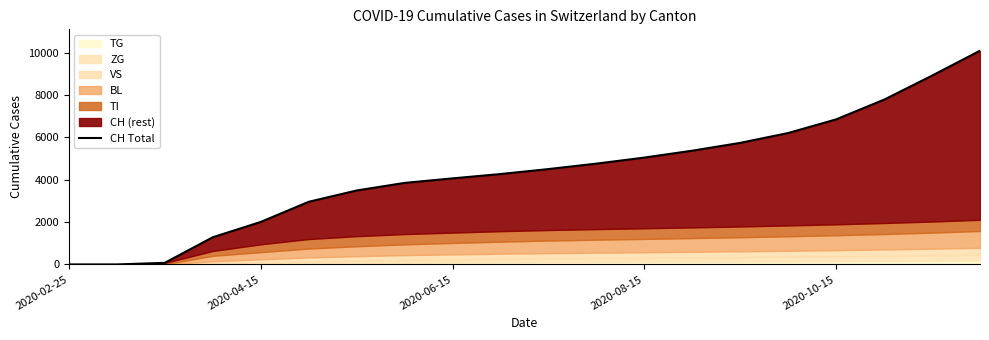

What position from the left is 9?

10